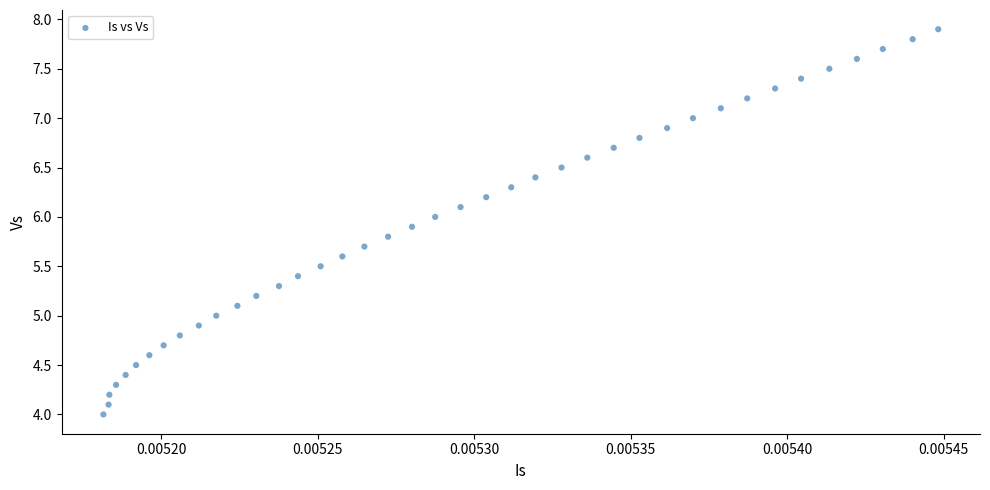

What is the range of Y values (max minus min)?

3.9